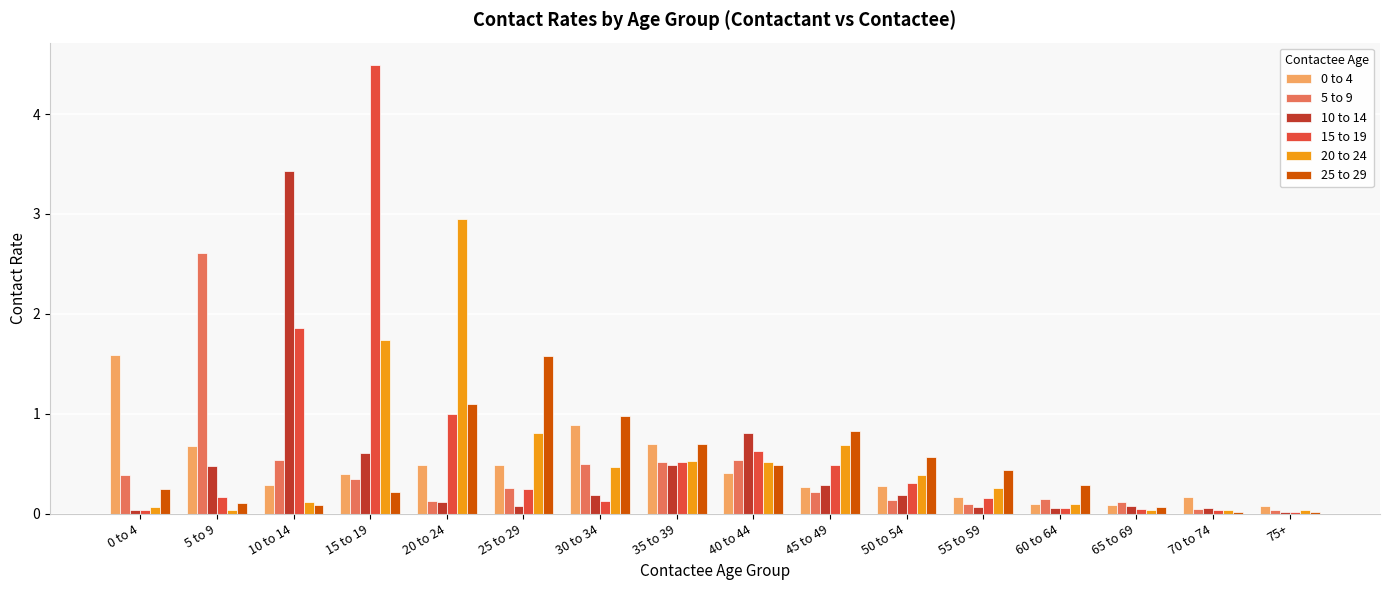

Which series has the widest spread of values?

15 to 19